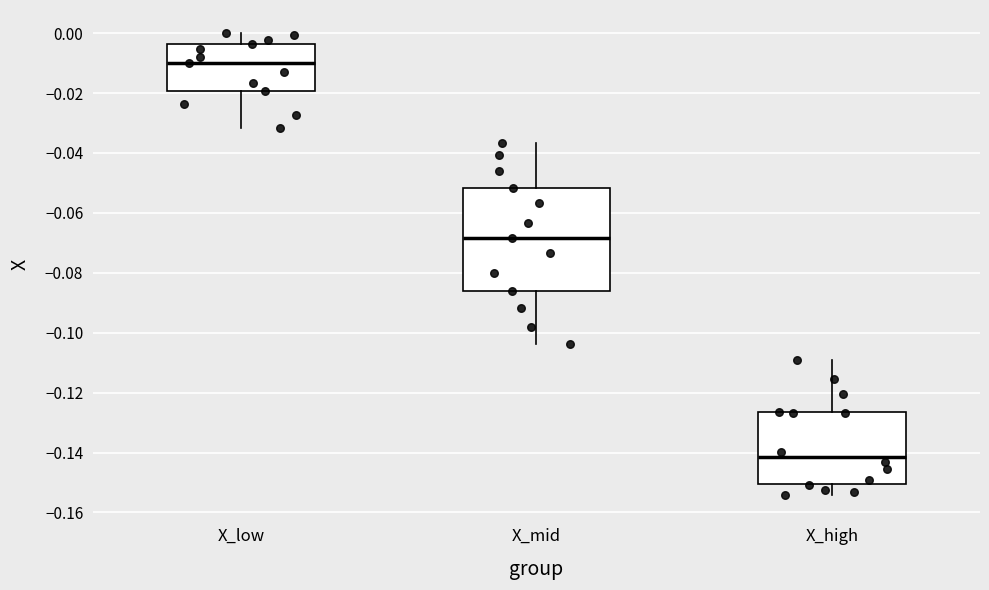

Which box has the highest median line?

X_low